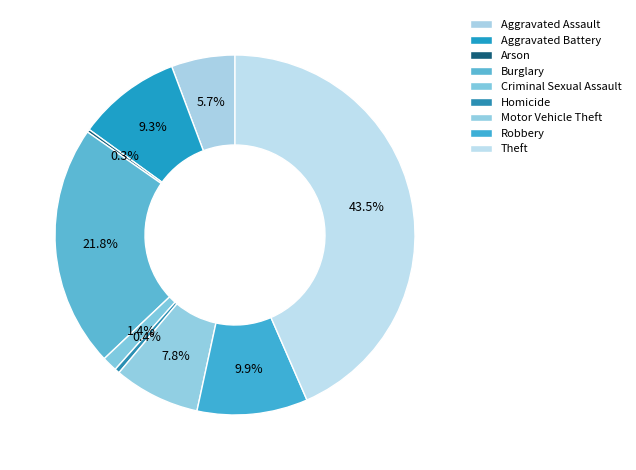

To the nearest percent, what portion does Theft represent?

43%